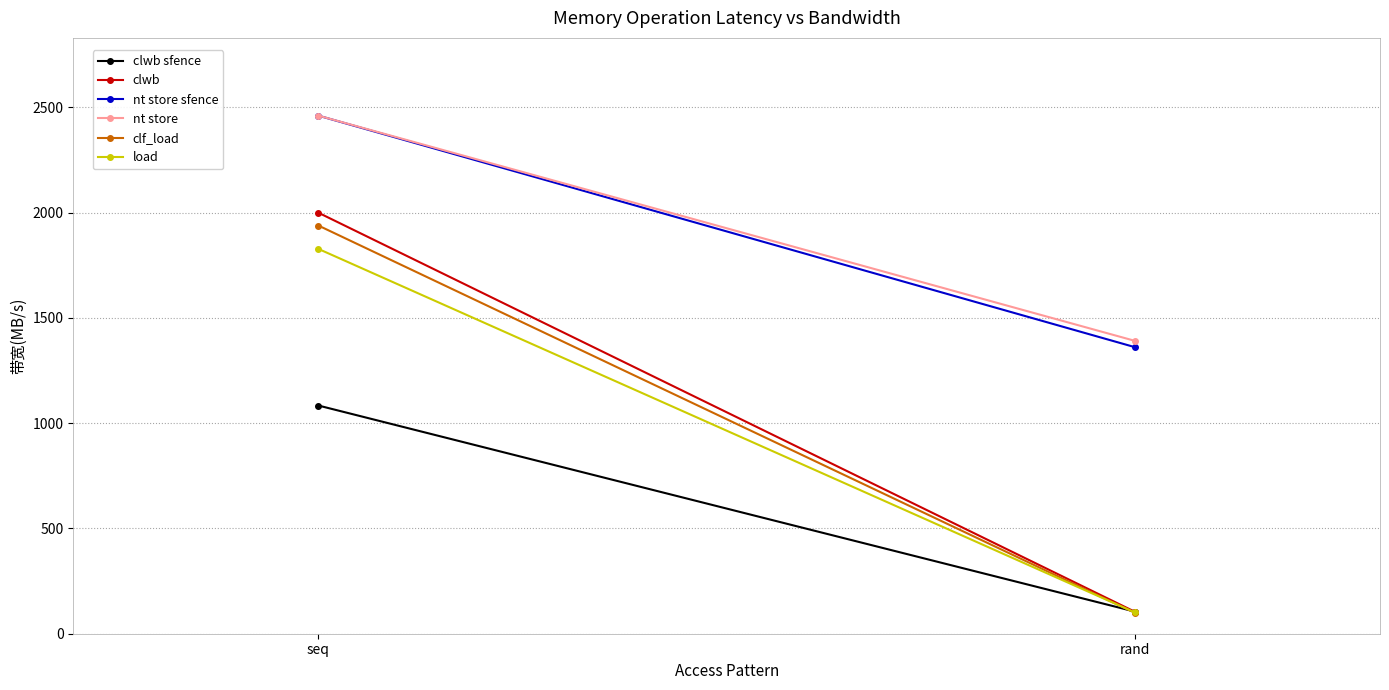

What is the difference between the maximum and minimum values in the clwb sfence series?

979